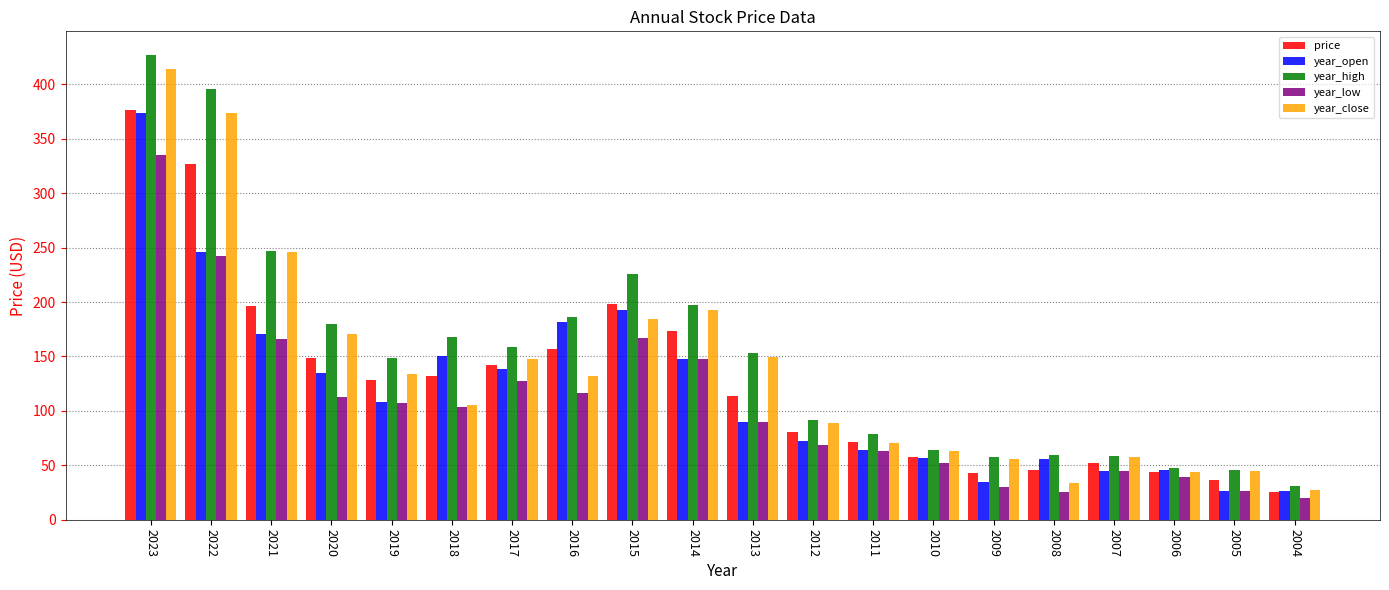

What is the value of the year_open bar at the 14th from the left?

56.5